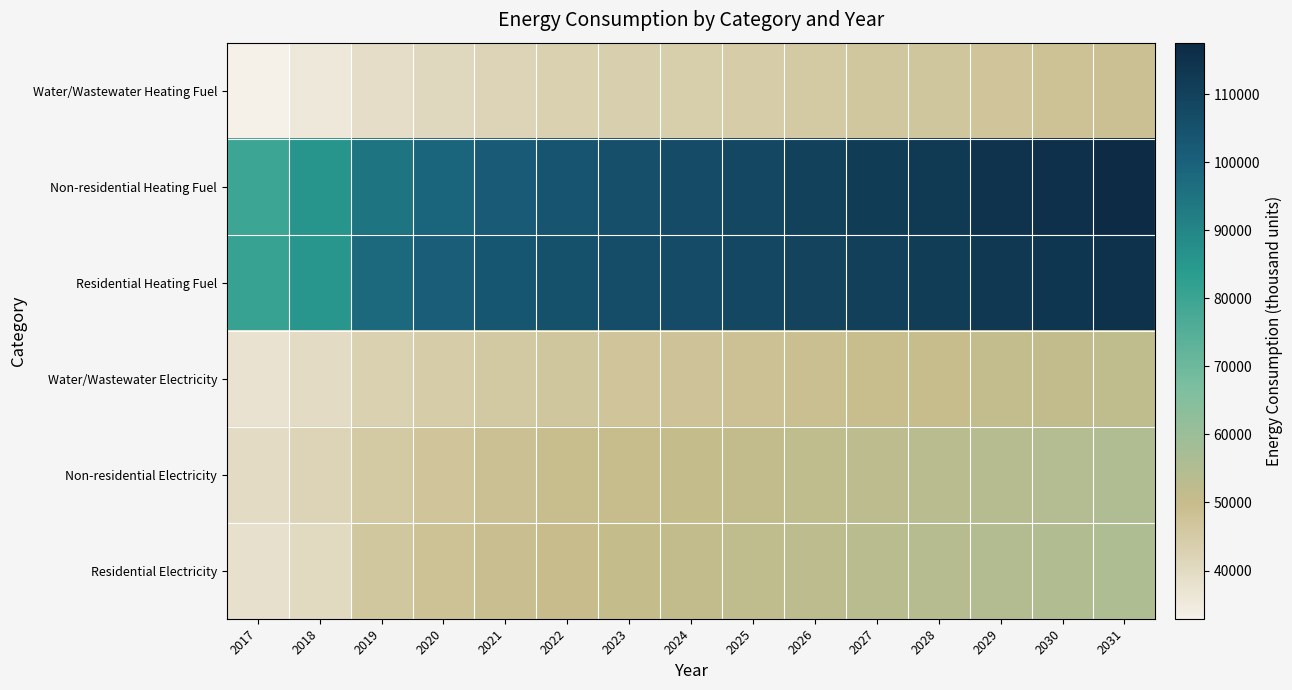

Reading left to right, extract all data points from this chart.

Water/Wastewater Heating Fuel: 2017=32915.1	2018=35446.9	2019=39104.3	2020=40792.8	2021=42012.3	2022=42950.9	2023=43608.1	2024=44077.8	2025=44734.9	2026=45486.0	2027=46143.0	2028=46612.4	2029=47365.2	2030=47835.9	2031=48587.3
Non-residential Heating Fuel: 2017=79658.7	2018=85784.9	2019=94633.9	2020=98718.0	2021=101667.7	2022=103936.6	2023=105524.9	2024=106659.4	2025=108247.7	2026=110062.9	2027=111651.1	2028=112785.6	2029=114600.8	2030=115735.3	2031=117550.4
Residential Heating Fuel: 2017=80893.9	2018=85284.7	2019=97671.1	2020=100791.5	2021=103045.0	2022=104778.6	2023=105992.0	2024=106858.8	2025=108072.2	2026=109459.1	2027=110672.5	2028=111539.3	2029=112926.1	2030=113792.9	2031=115179.7
Water/Wastewater Electricity: 2017=37352.5	2018=39710.8	2019=43117.6	2020=44690.9	2021=45827.3	2022=46702.5	2023=47315.3	2024=47753.7	2025=48366.6	2026=49067.0	2027=49679.6	2028=50117.4	2029=50821.2	2030=51261.4	2031=51962.5
Non-residential Electricity: 2017=39646.4	2018=42148.4	2019=45762.5	2020=47430.5	2021=48635.2	2022=49561.8	2023=50210.5	2024=50673.8	2025=51322.5	2026=52063.9	2027=52712.5	2028=53175.9	2029=53917.2	2030=54380.6	2031=55121.9
Residential Electricity: 2017=38061.1	2018=40463.1	2019=46244.9	2020=47930.5	2021=49147.9	2022=50084.3	2023=50739.8	2024=51208.1	2025=51863.6	2026=52612.7	2027=53268.2	2028=53736.4	2029=54485.6	2030=54953.8	2031=55703.0